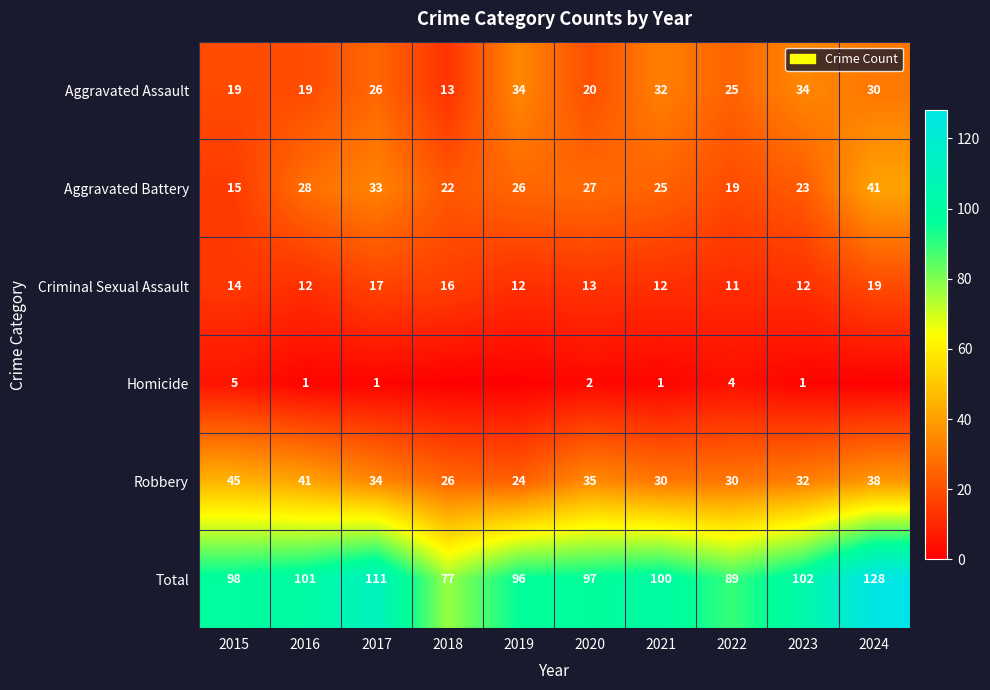

List the labels in order of Total value, smallest first.

2018, 2022, 2019, 2020, 2015, 2021, 2016, 2023, 2017, 2024